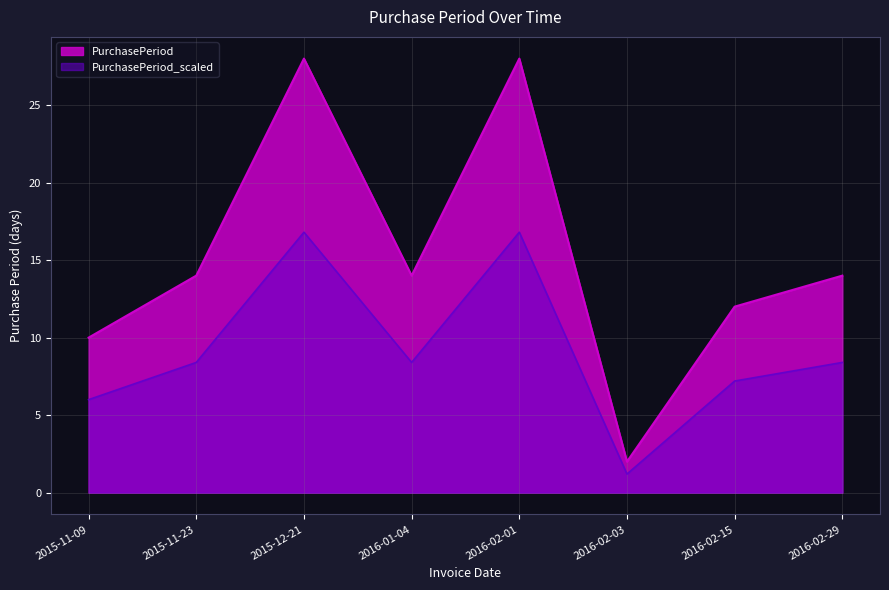

Where is the first local maximum?

2015-12-21